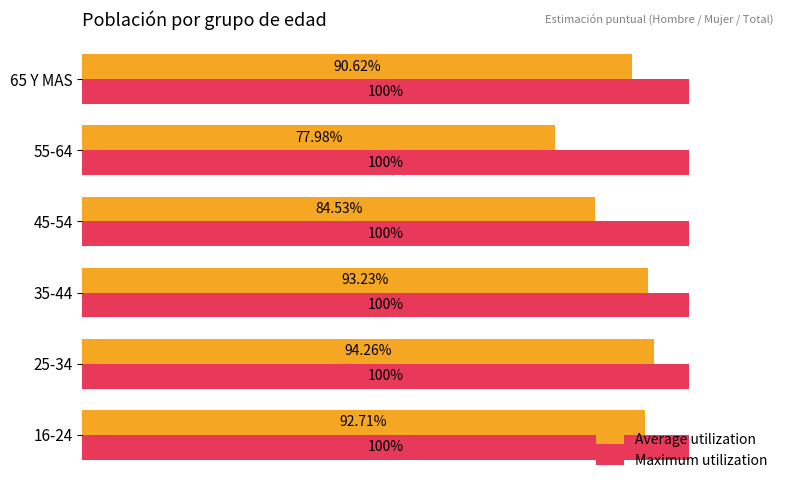

What are all the series names shown in the legend?

Average utilization, Maximum utilization